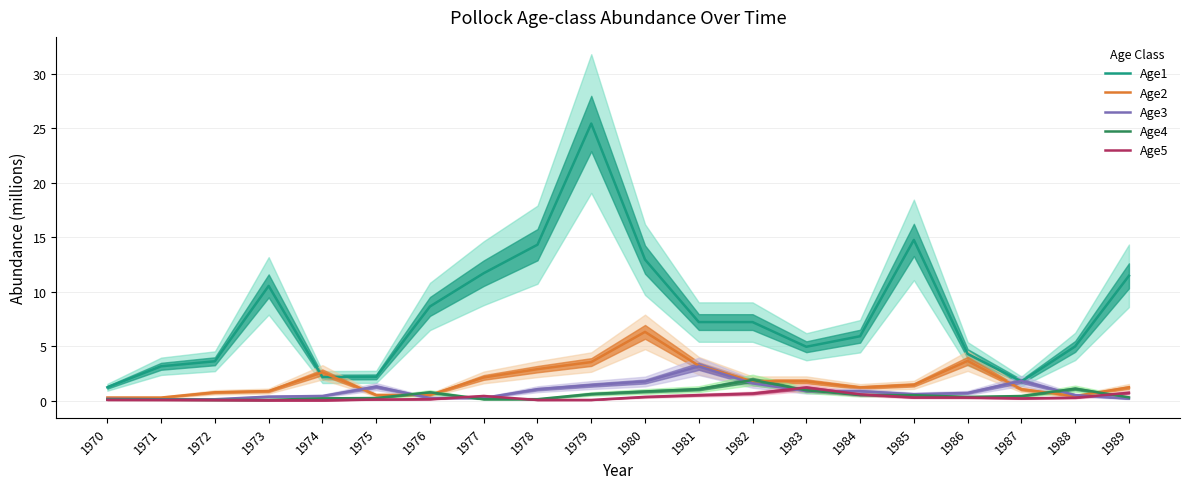

How many lines are shown in the chart?

5